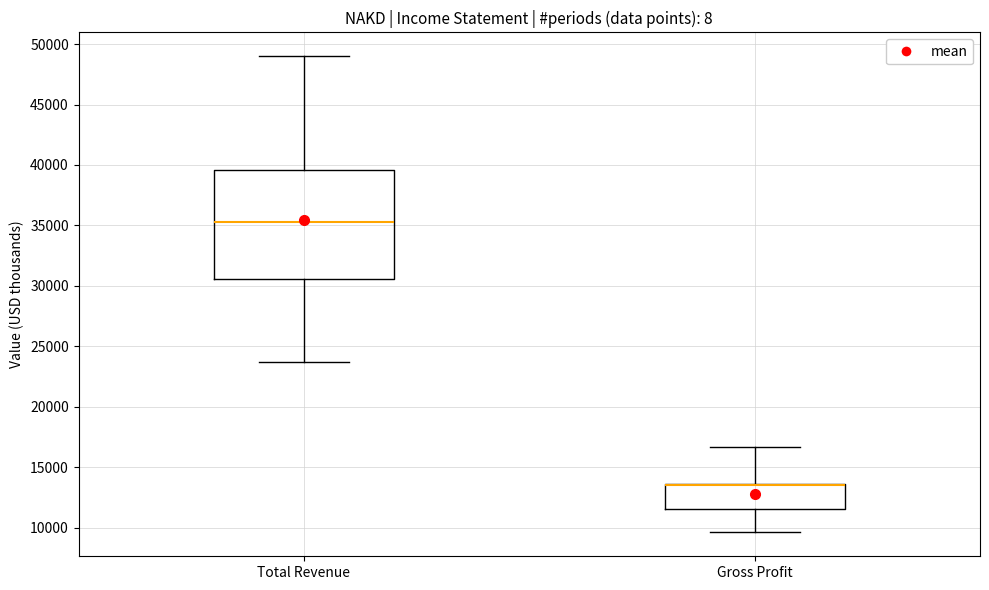

Comparing the boxes themselves (not the whiskers), which one is the tallest?

Total Revenue